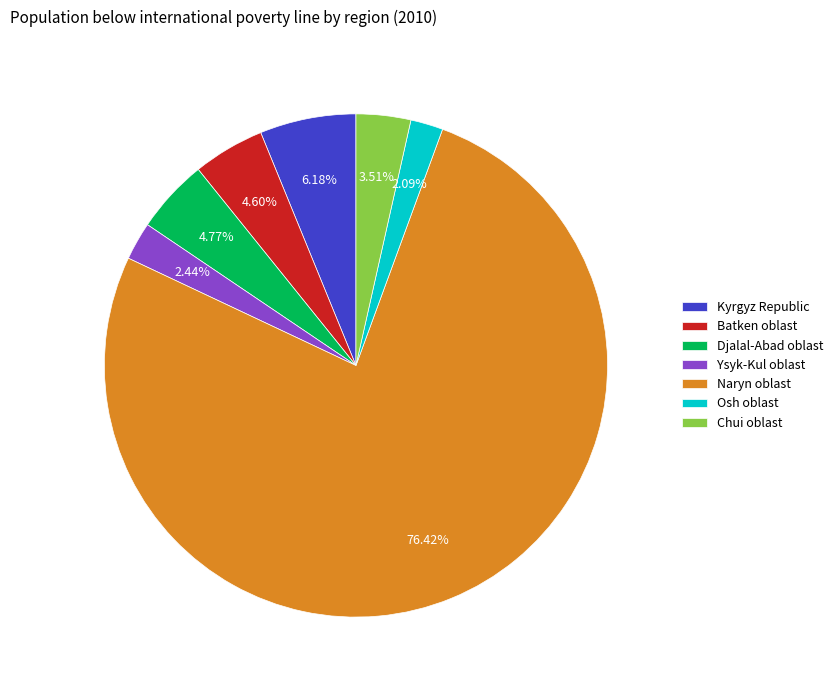

Which has a higher value, Djalal-Abad oblast or Ysyk-Kul oblast?

Djalal-Abad oblast